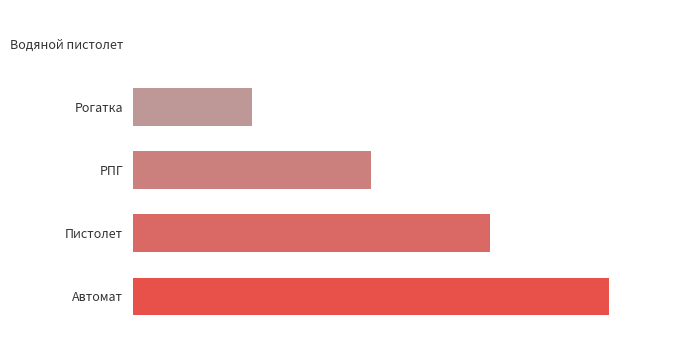

Where is the data nearest to the value 2?

РПГ